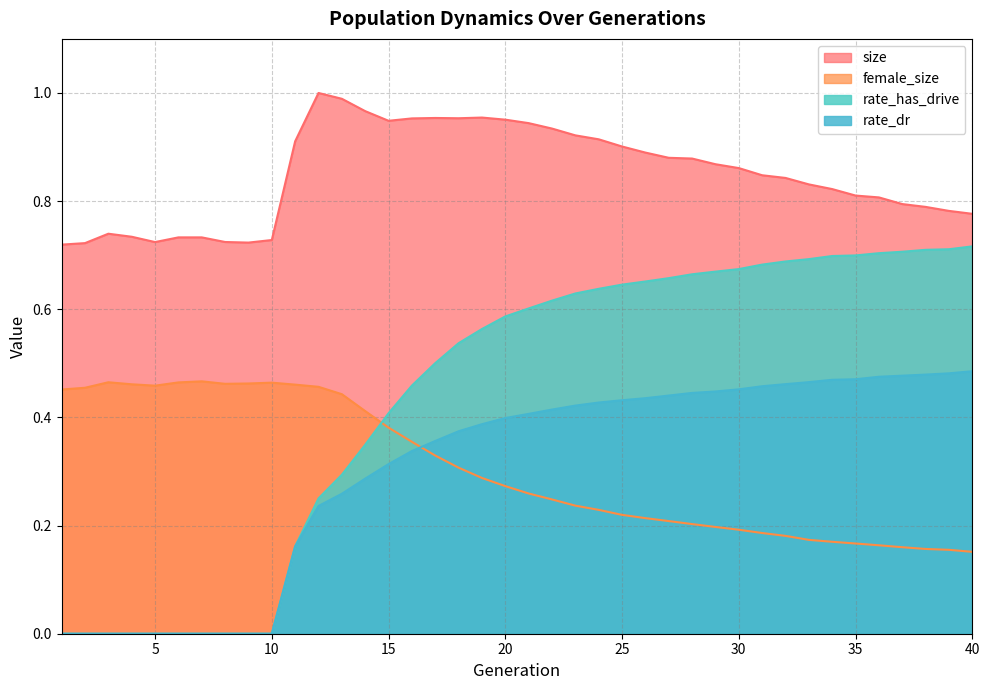

What is the value of the female_size point at the 15th from the left?

0.4